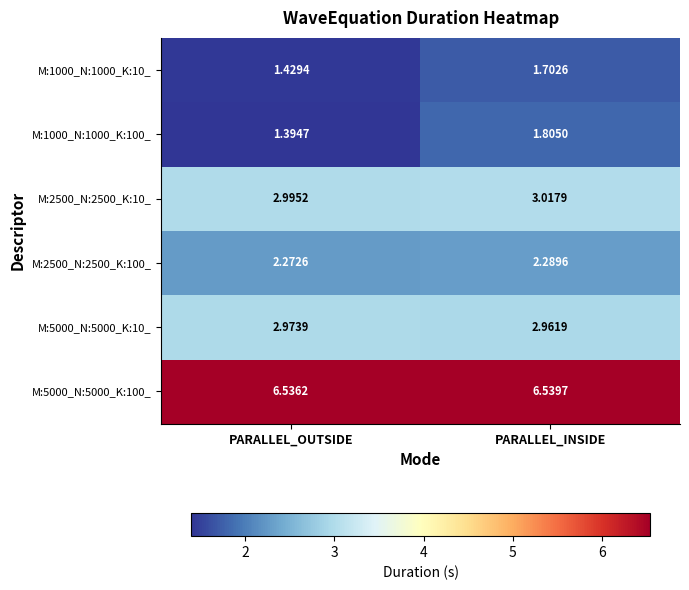

Which label corresponds to the largest value in the chart?

PARALLEL_INSIDE